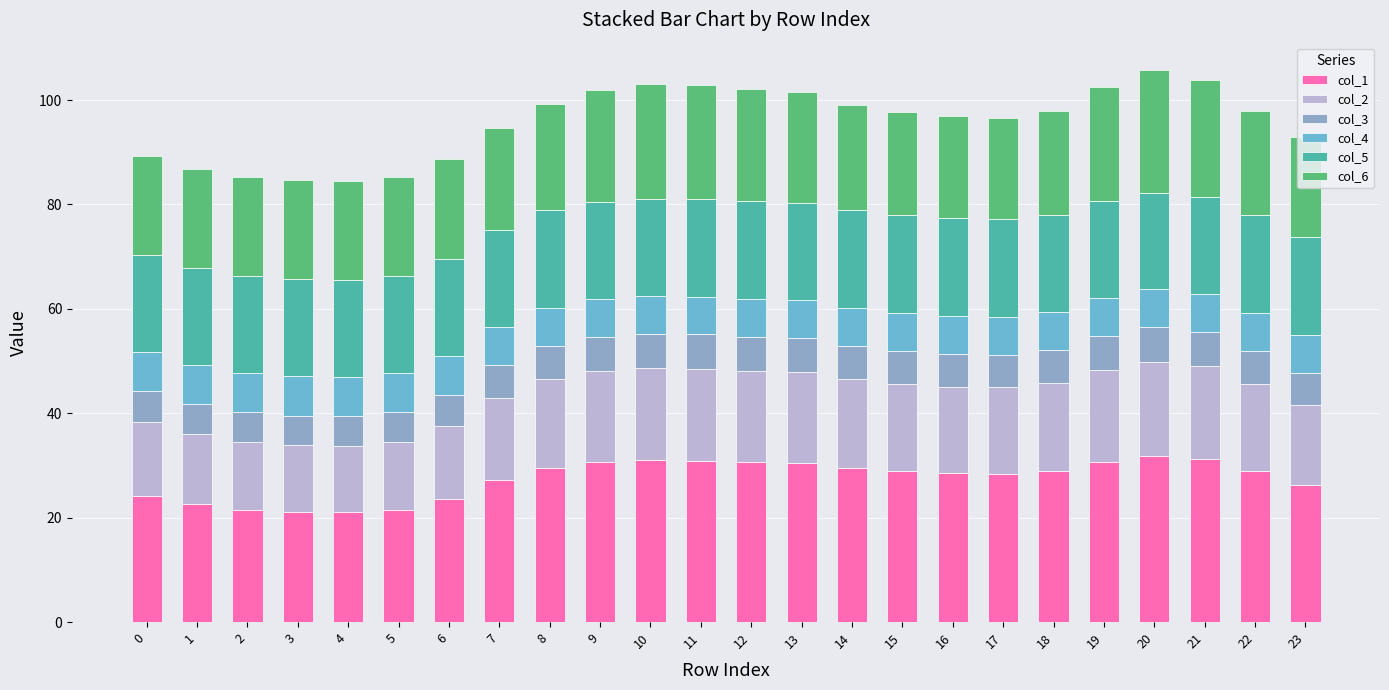

How many series are shown in this chart?

6